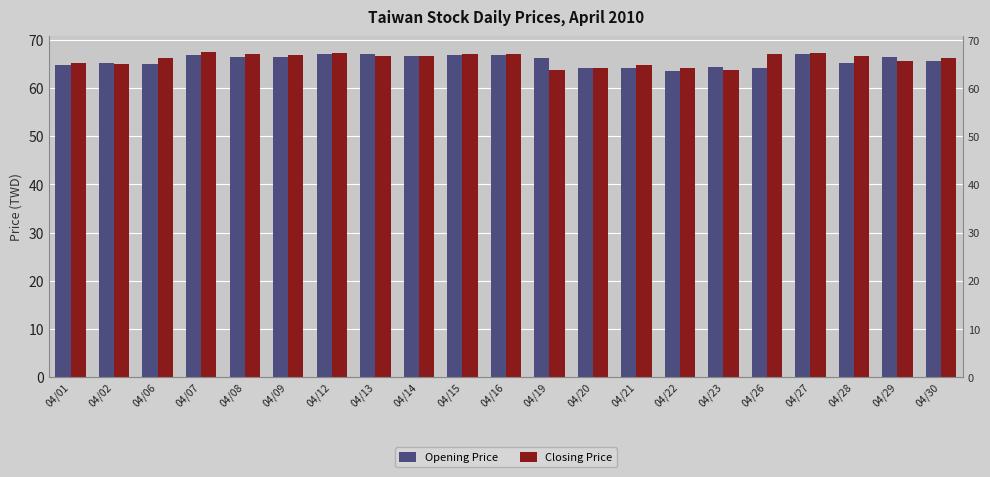

What is the lowest value of the Opening Price series?

63.6